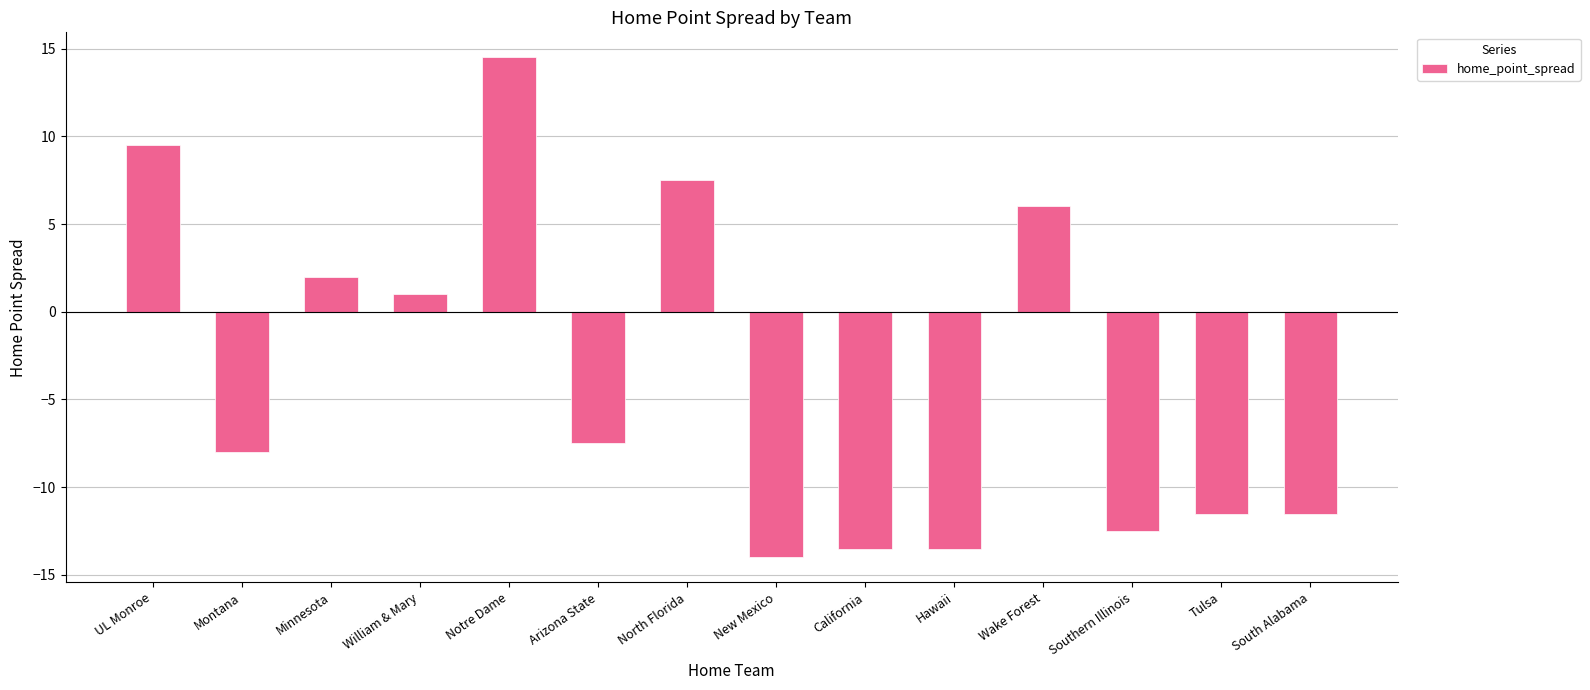

Which category has the lowest value across all series?

New Mexico